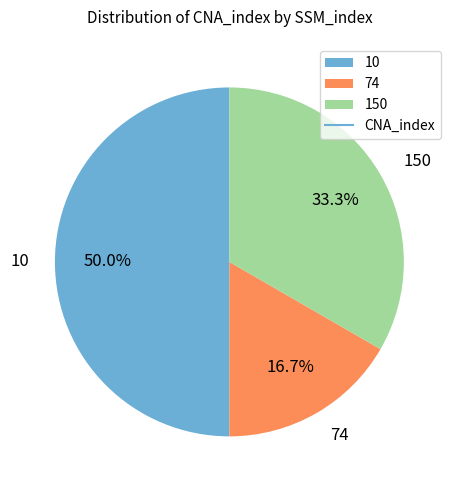

What percentage is the 150 slice, to the nearest percent?

33%